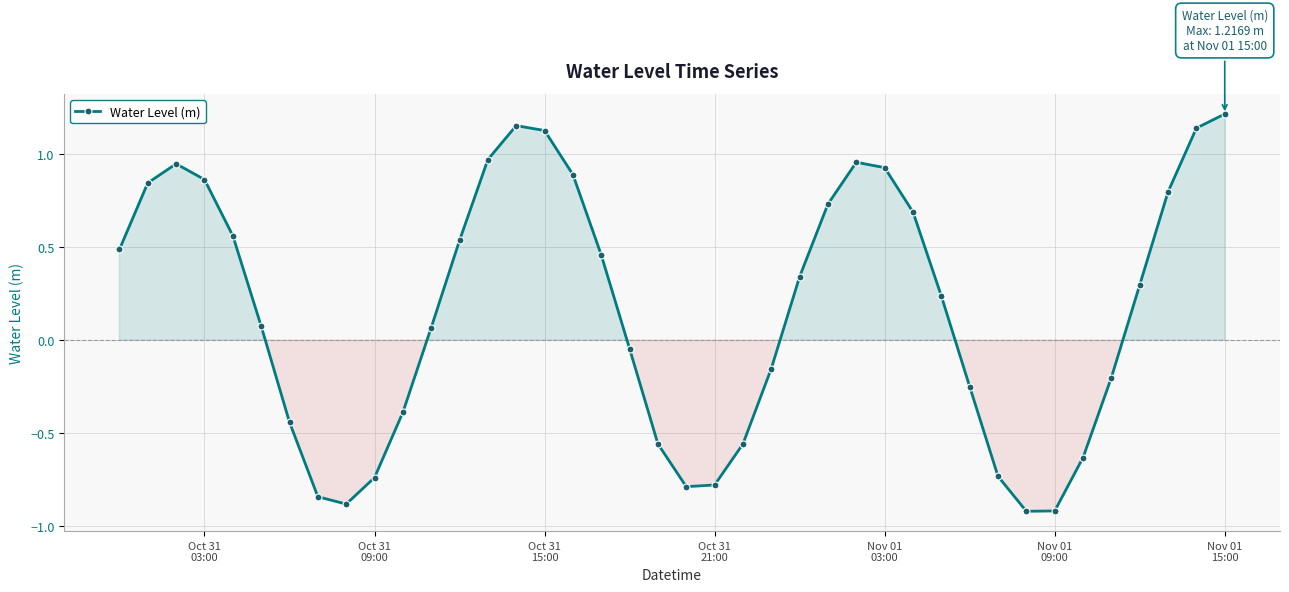

What is the minimum value shown in the chart?

-0.9